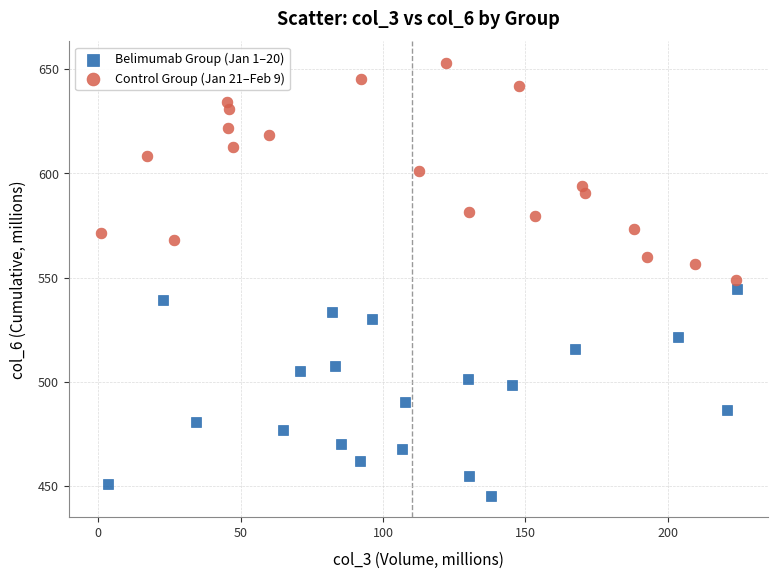

Which series contains the highest Y value?

Control Group (Jan 21–Feb 9)